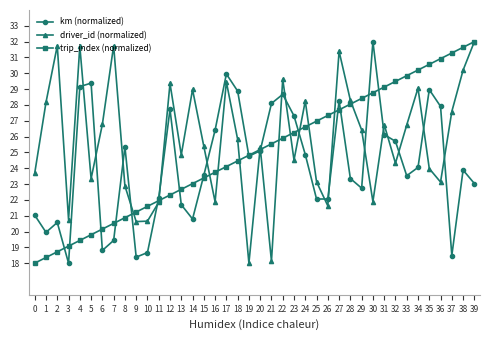

What is the spread (max minus min) of values at 22?

3.7